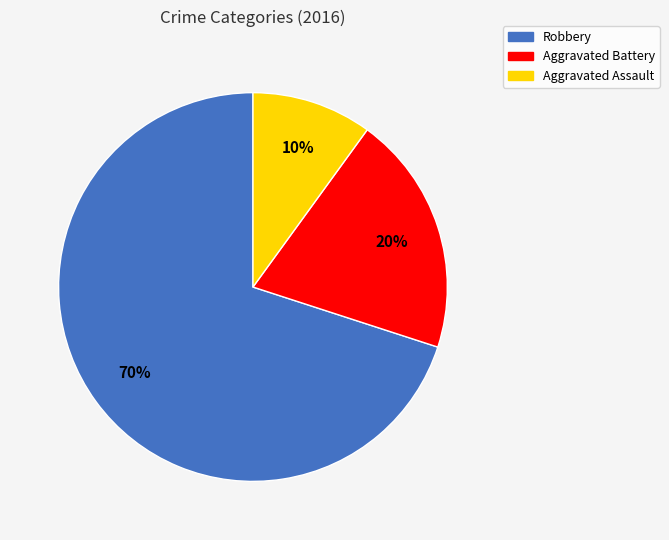

Does any single category account for the majority?

Yes